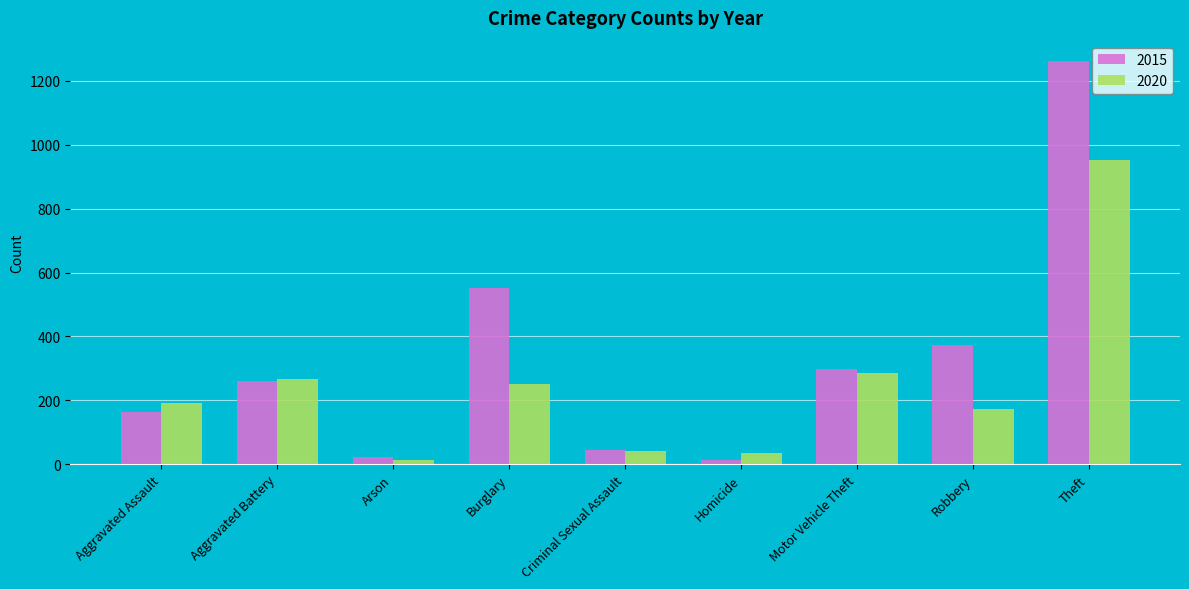

What is the total value across all series at Arson?

34